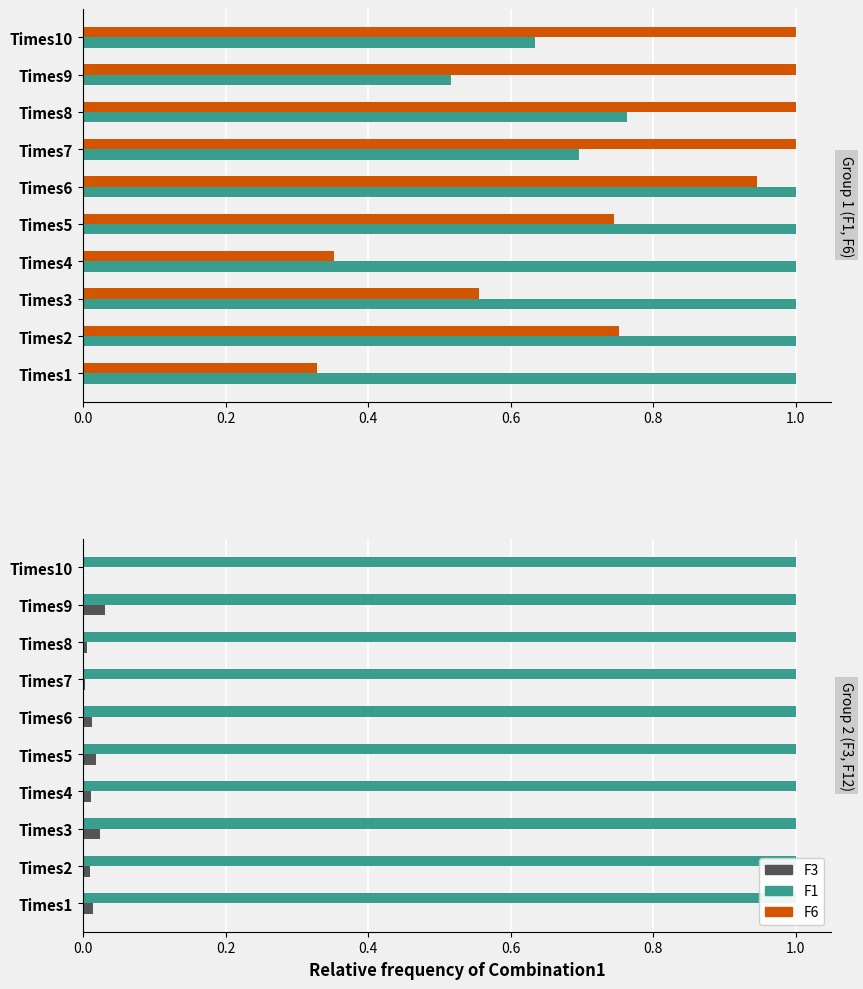

Is it true that F6 equals 1.1 at Times5?

False